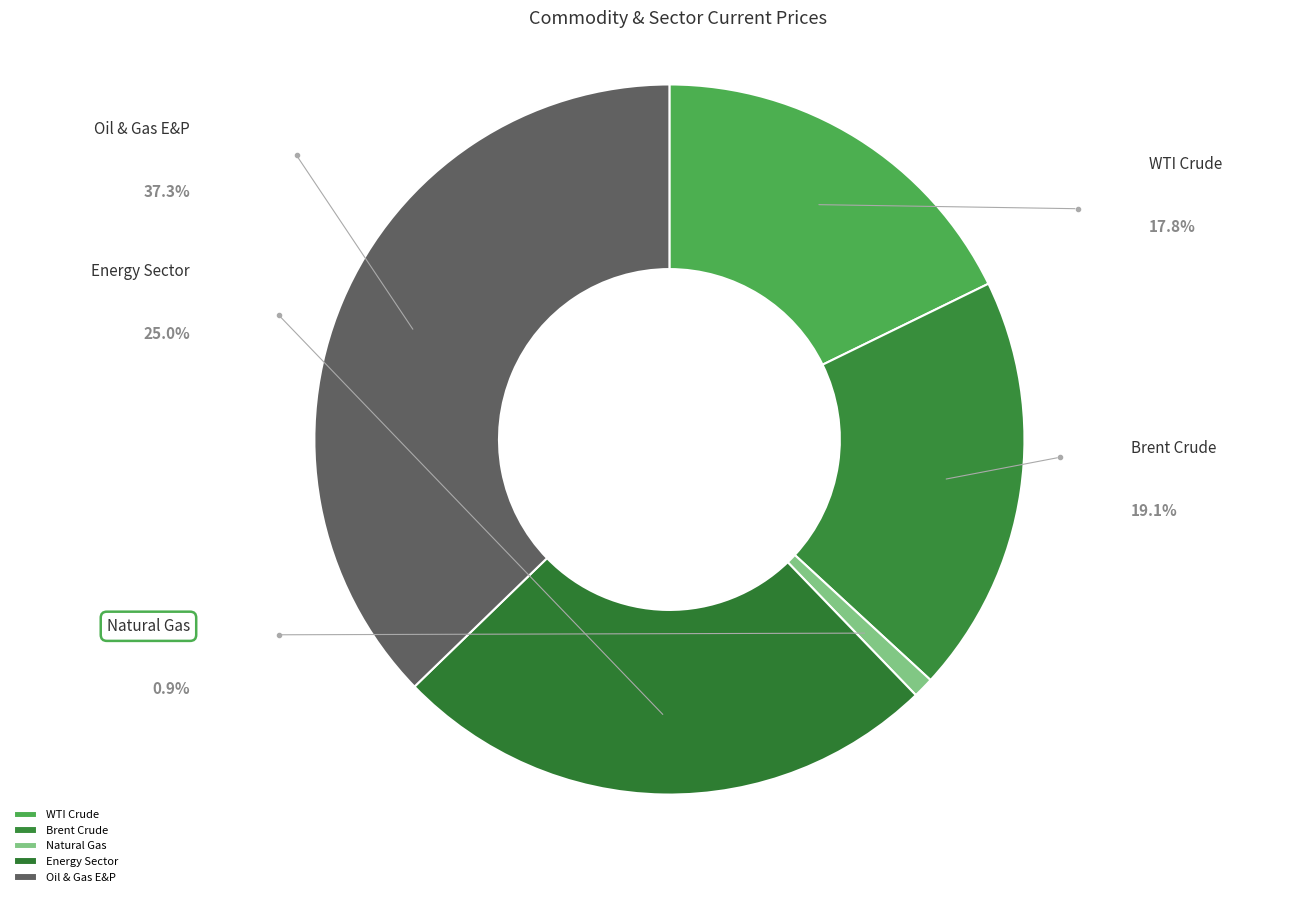

To the nearest percent, what portion does Oil & Gas E&P represent?

37%